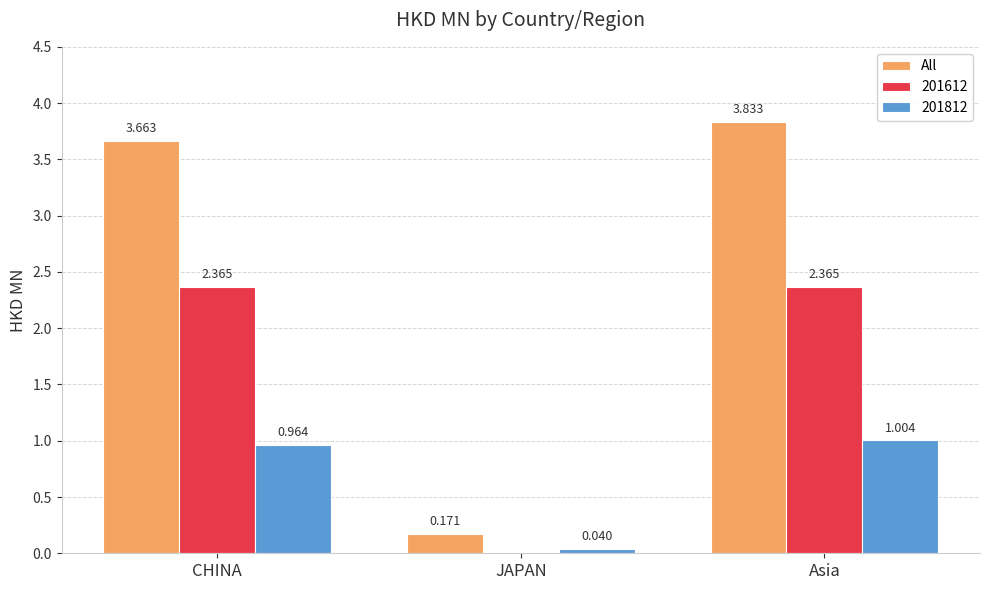

Are the bars horizontal?

No